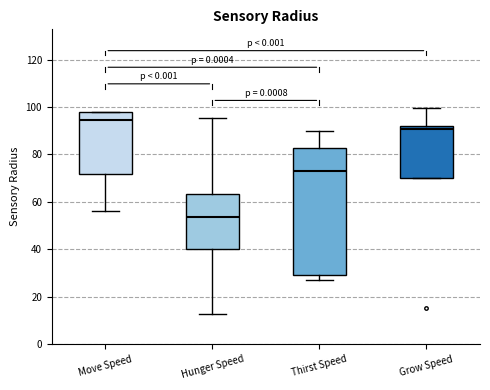

Where is the upper edge of the box for Move Speed on the y-axis? The values are not printed on the chart, so give them approximately, as read against the axis.

98